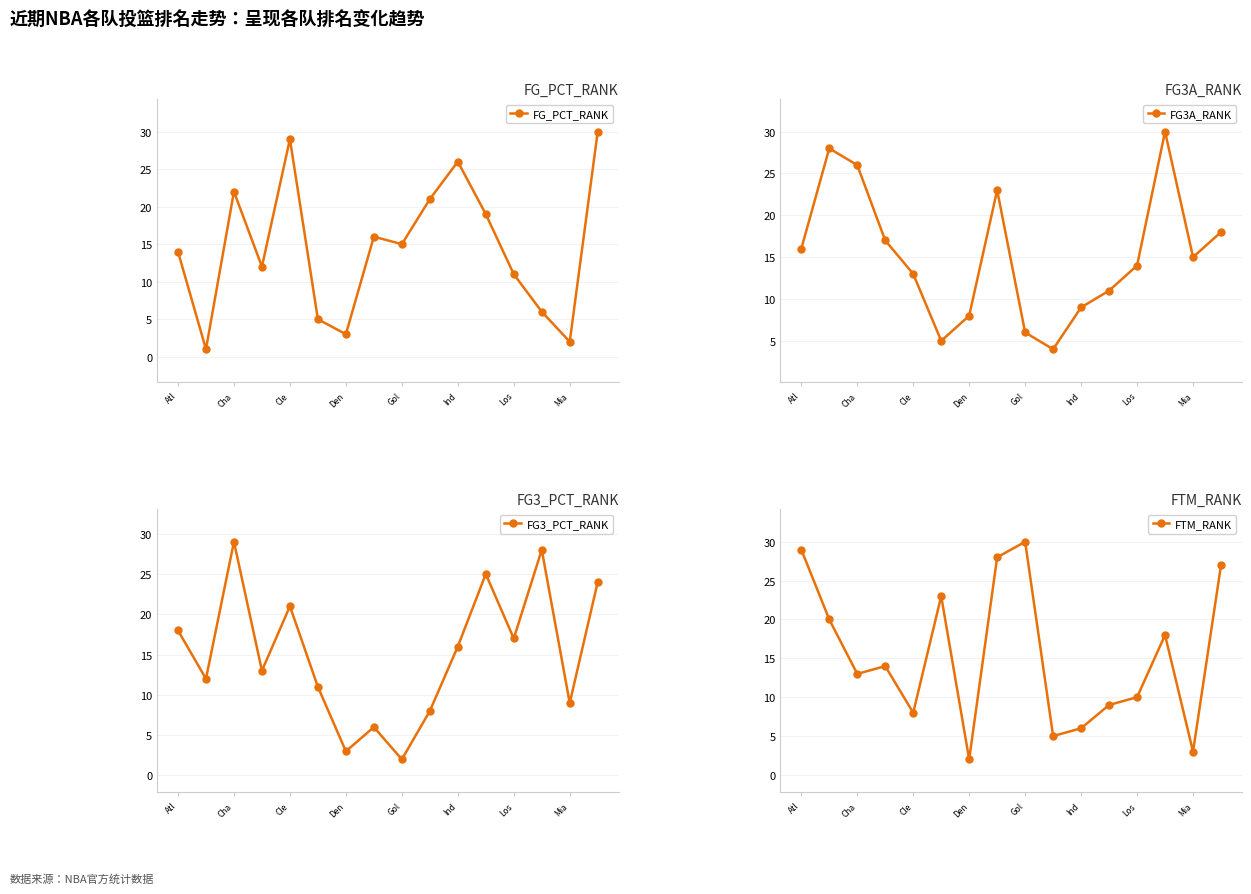

What is the sum of the FG_PCT_RANK values at Atl and Mia?

16